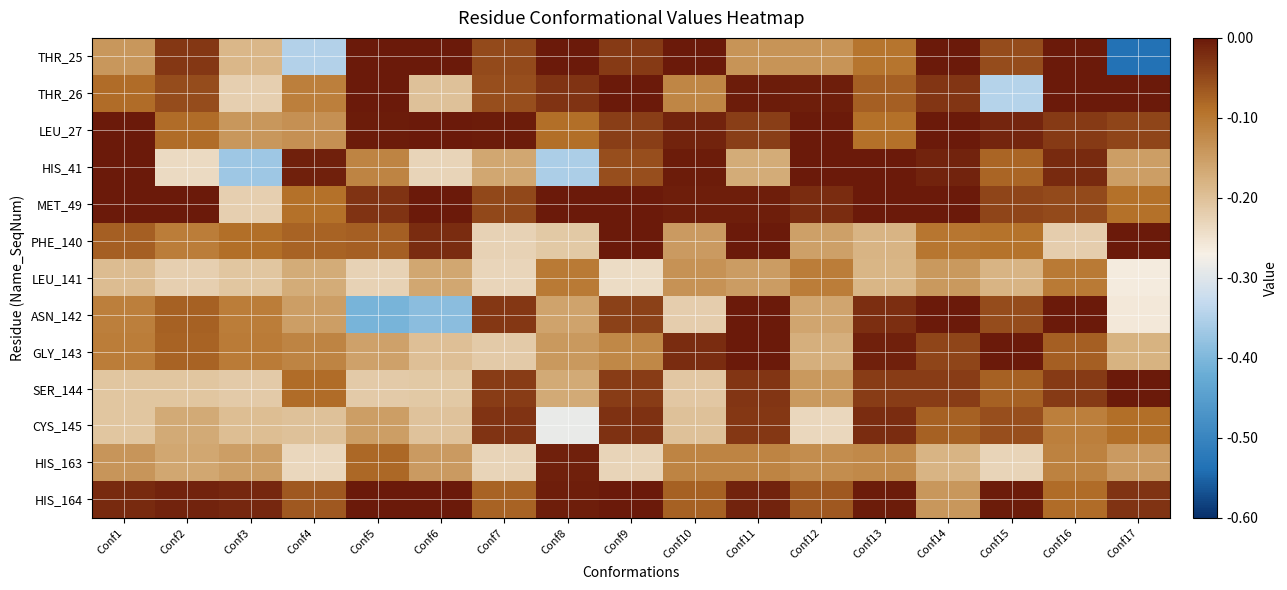

Reading left to right, list all the values displayed in this chart.

THR_25: Conf1=-0.1	Conf2=-0.0	Conf3=-0.2	Conf4=-0.3	Conf5=-0.0	Conf6=-0.0	Conf7=-0.1	Conf8=-0.0	Conf9=-0.0	Conf10=-0.0	Conf11=-0.1	Conf12=-0.1	Conf13=-0.1	Conf14=-0.0	Conf15=-0.1	Conf16=-0.0	Conf17=-0.5
THR_26: Conf1=-0.1	Conf2=-0.1	Conf3=-0.2	Conf4=-0.1	Conf5=-0.0	Conf6=-0.2	Conf7=-0.1	Conf8=-0.0	Conf9=-0.0	Conf10=-0.1	Conf11=-0.0	Conf12=-0.0	Conf13=-0.1	Conf14=-0.0	Conf15=-0.3	Conf16=0.0	Conf17=0.0
LEU_27: Conf1=-0.0	Conf2=-0.1	Conf3=-0.1	Conf4=-0.1	Conf5=-0.0	Conf6=-0.0	Conf7=-0.0	Conf8=-0.1	Conf9=-0.0	Conf10=-0.0	Conf11=-0.0	Conf12=-0.0	Conf13=-0.1	Conf14=-0.0	Conf15=-0.0	Conf16=-0.0	Conf17=-0.0
HIS_41: Conf1=-0.0	Conf2=-0.2	Conf3=-0.4	Conf4=-0.0	Conf5=-0.1	Conf6=-0.2	Conf7=-0.2	Conf8=-0.4	Conf9=-0.1	Conf10=-0.0	Conf11=-0.2	Conf12=-0.0	Conf13=-0.0	Conf14=-0.0	Conf15=-0.1	Conf16=-0.0	Conf17=-0.2
MET_49: Conf1=-0.0	Conf2=-0.0	Conf3=-0.2	Conf4=-0.1	Conf5=-0.0	Conf6=-0.0	Conf7=-0.0	Conf8=-0.0	Conf9=-0.0	Conf10=-0.0	Conf11=-0.0	Conf12=-0.0	Conf13=-0.0	Conf14=-0.0	Conf15=-0.0	Conf16=-0.0	Conf17=-0.1
PHE_140: Conf1=-0.1	Conf2=-0.1	Conf3=-0.1	Conf4=-0.1	Conf5=-0.1	Conf6=-0.0	Conf7=-0.2	Conf8=-0.2	Conf9=-0.0	Conf10=-0.1	Conf11=-0.0	Conf12=-0.2	Conf13=-0.2	Conf14=-0.1	Conf15=-0.1	Conf16=-0.2	Conf17=-0.0
LEU_141: Conf1=-0.2	Conf2=-0.2	Conf3=-0.2	Conf4=-0.2	Conf5=-0.2	Conf6=-0.2	Conf7=-0.2	Conf8=-0.1	Conf9=-0.2	Conf10=-0.1	Conf11=-0.1	Conf12=-0.1	Conf13=-0.2	Conf14=-0.1	Conf15=-0.2	Conf16=-0.1	Conf17=-0.3
ASN_142: Conf1=-0.1	Conf2=-0.1	Conf3=-0.1	Conf4=-0.2	Conf5=-0.4	Conf6=-0.4	Conf7=-0.0	Conf8=-0.2	Conf9=-0.0	Conf10=-0.2	Conf11=-0.0	Conf12=-0.2	Conf13=-0.0	Conf14=-0.0	Conf15=-0.1	Conf16=-0.0	Conf17=-0.3
GLY_143: Conf1=-0.1	Conf2=-0.1	Conf3=-0.1	Conf4=-0.1	Conf5=-0.2	Conf6=-0.2	Conf7=-0.2	Conf8=-0.1	Conf9=-0.1	Conf10=-0.0	Conf11=-0.0	Conf12=-0.2	Conf13=-0.0	Conf14=-0.0	Conf15=-0.0	Conf16=-0.1	Conf17=-0.2
SER_144: Conf1=-0.2	Conf2=-0.2	Conf3=-0.2	Conf4=-0.1	Conf5=-0.2	Conf6=-0.2	Conf7=-0.0	Conf8=-0.2	Conf9=-0.0	Conf10=-0.2	Conf11=-0.0	Conf12=-0.1	Conf13=-0.0	Conf14=-0.0	Conf15=-0.1	Conf16=-0.0	Conf17=-0.0
CYS_145: Conf1=-0.2	Conf2=-0.2	Conf3=-0.2	Conf4=-0.2	Conf5=-0.2	Conf6=-0.2	Conf7=-0.0	Conf8=-0.3	Conf9=-0.0	Conf10=-0.2	Conf11=-0.0	Conf12=-0.2	Conf13=-0.0	Conf14=-0.1	Conf15=-0.1	Conf16=-0.1	Conf17=-0.1
HIS_163: Conf1=-0.1	Conf2=-0.2	Conf3=-0.2	Conf4=-0.2	Conf5=-0.1	Conf6=-0.1	Conf7=-0.2	Conf8=-0.0	Conf9=-0.2	Conf10=-0.1	Conf11=-0.1	Conf12=-0.1	Conf13=-0.1	Conf14=-0.2	Conf15=-0.2	Conf16=-0.1	Conf17=-0.1
HIS_164: Conf1=-0.0	Conf2=-0.0	Conf3=-0.0	Conf4=-0.1	Conf5=0.0	Conf6=0.0	Conf7=-0.1	Conf8=-0.0	Conf9=-0.0	Conf10=-0.1	Conf11=-0.0	Conf12=-0.1	Conf13=-0.0	Conf14=-0.1	Conf15=-0.0	Conf16=-0.1	Conf17=-0.0